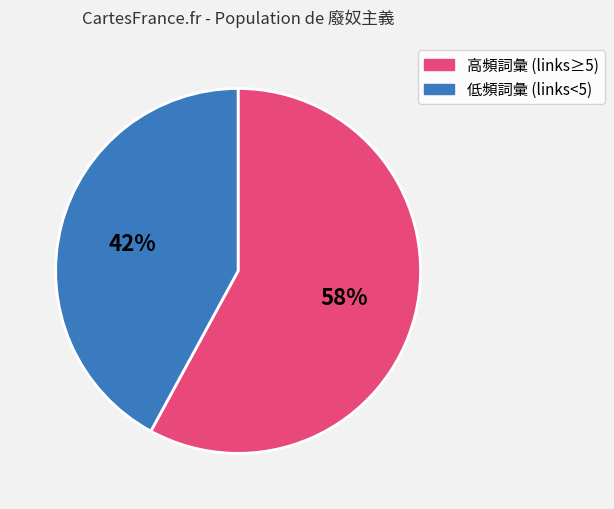

Is there any slice that represents more than half of the pie?

Yes